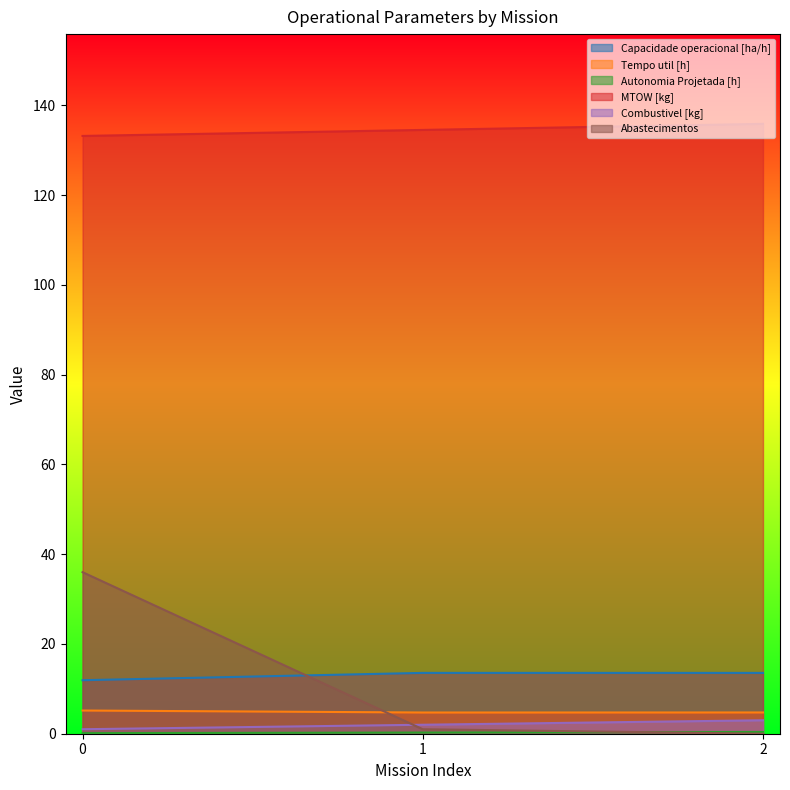

How many values in the Combustivel [kg] series exceed 2?

1